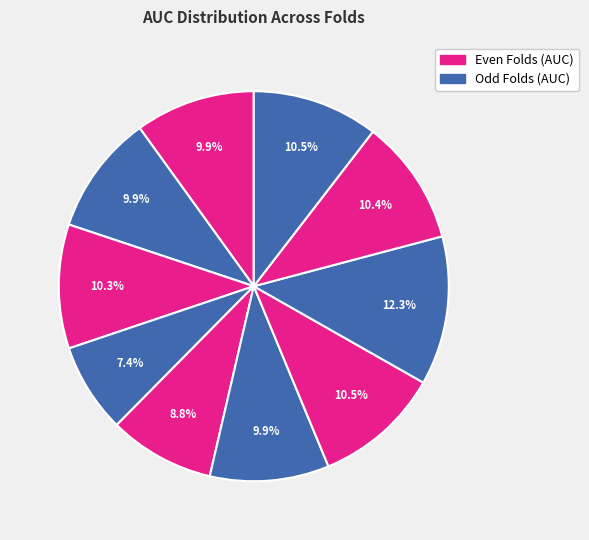

How many slices are in this pie chart?

10